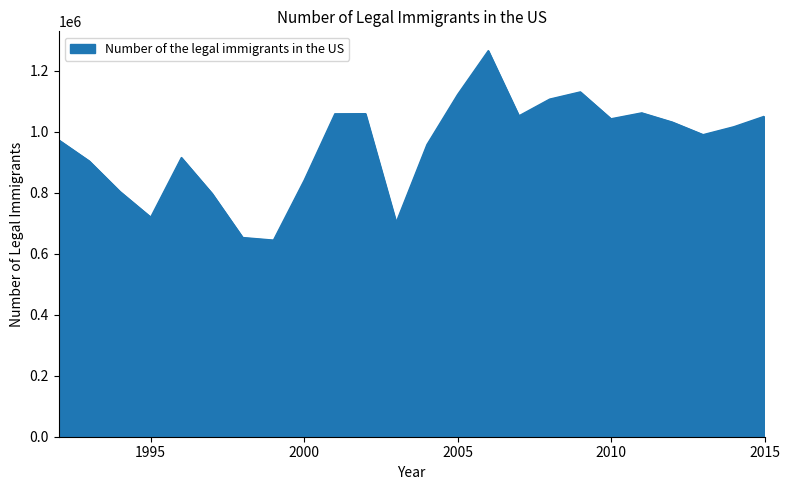

What is the smallest value displayed?

644787